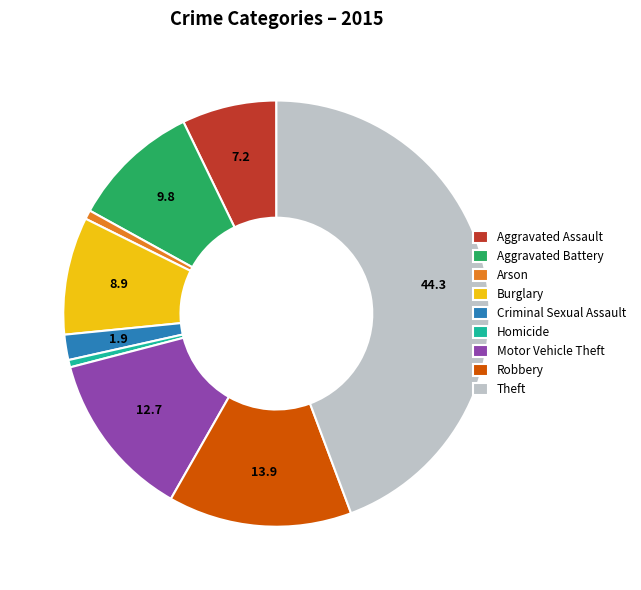

Do Theft and Criminal Sexual Assault together represent more than half of the pie?

No